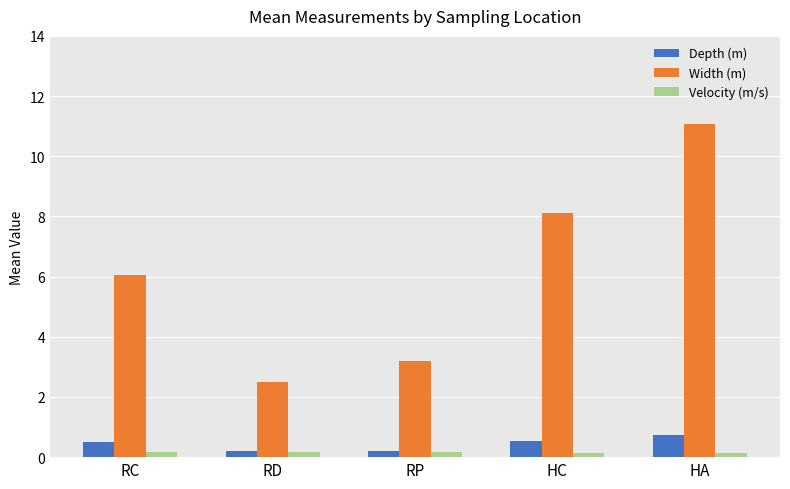

At how many categories does at least one series exceed 0?

5